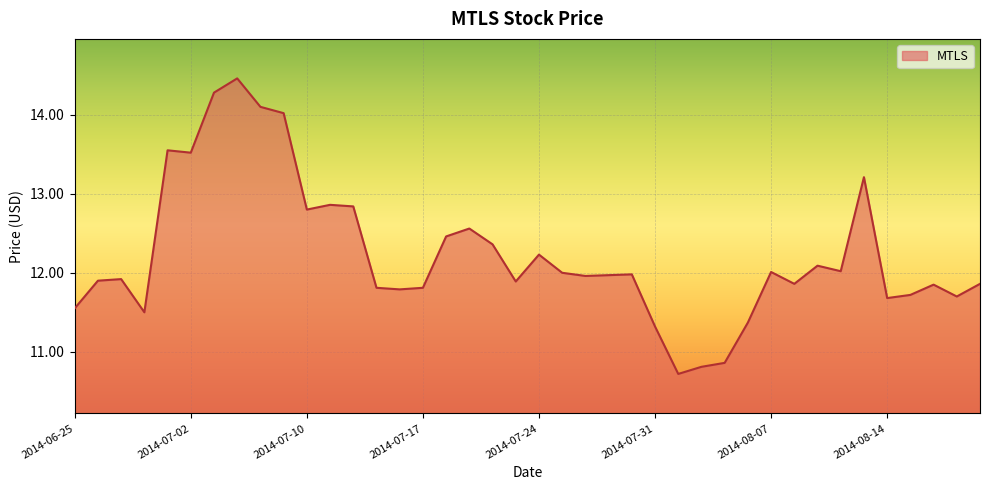

What is the minimum value shown in the chart?

10.7